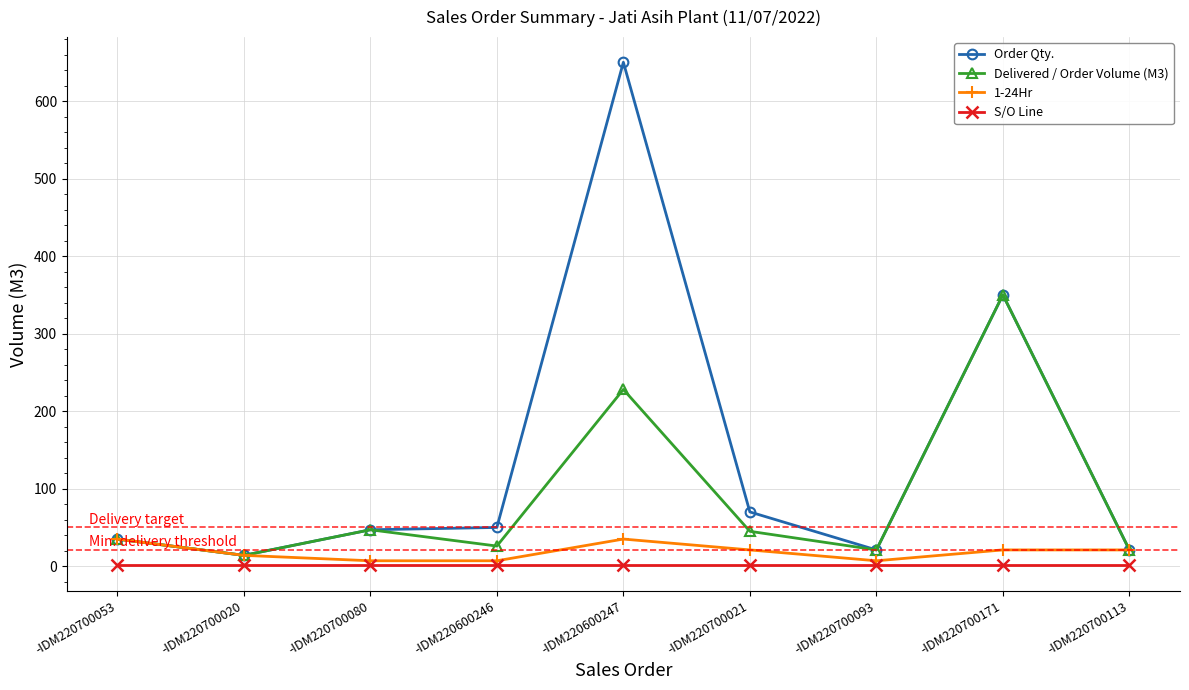

How many lines are shown in the chart?

4